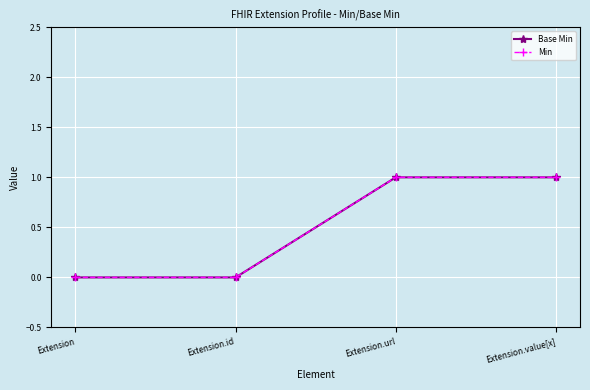

What is the total value across all series at Extension.value[x]?

2